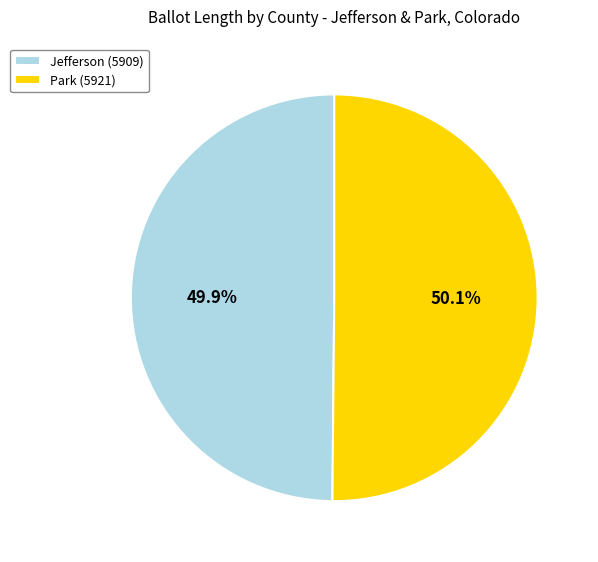

How many segments does this pie chart have?

2